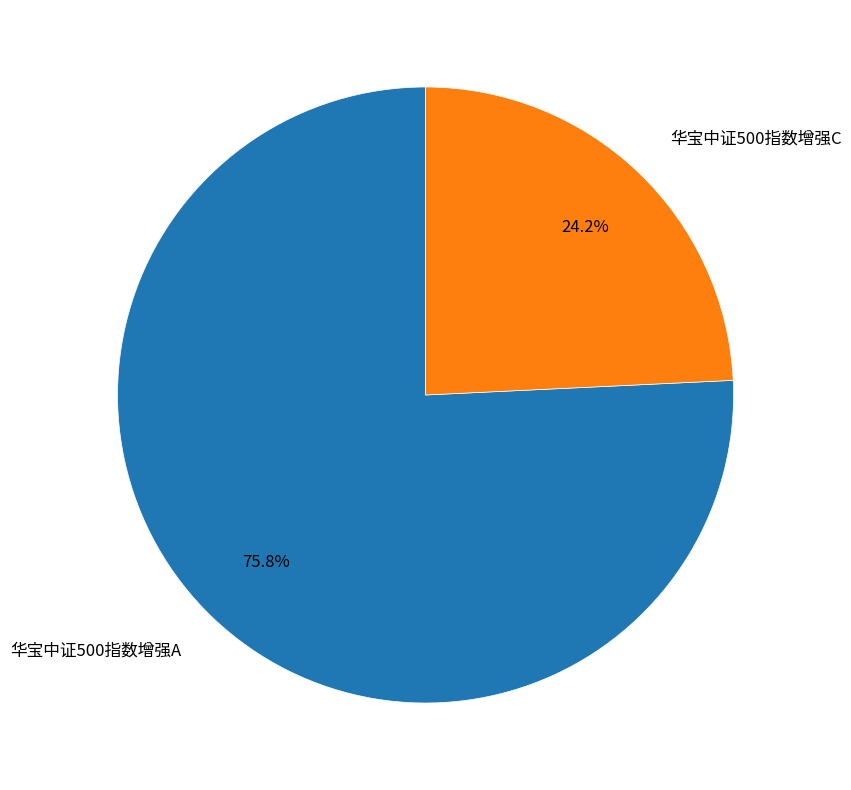

Rank the categories by value from lowest to highest.

华宝中证500指数增强C, 华宝中证500指数增强A